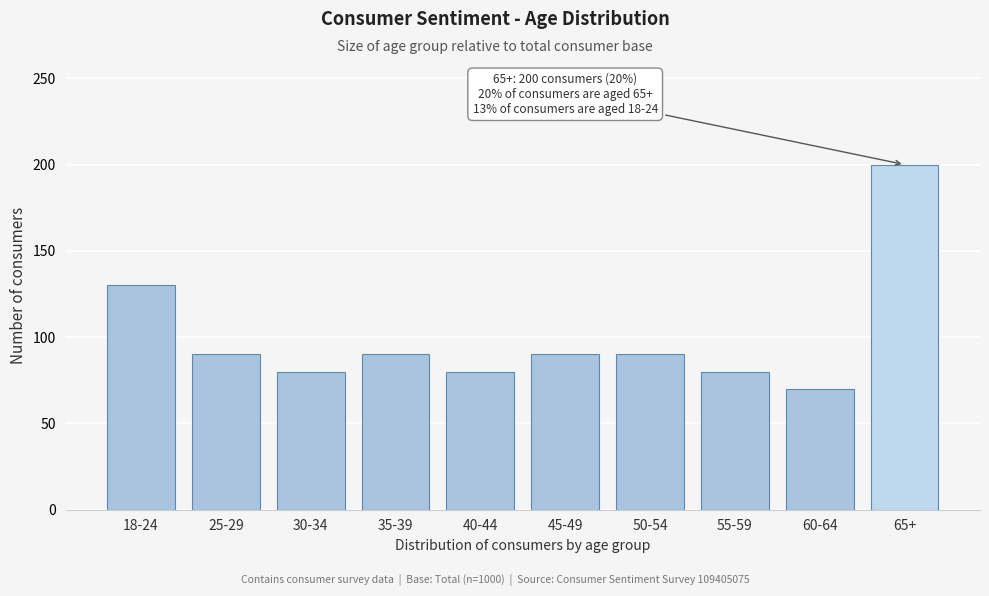

Reading left to right, extract all data points from this chart.

18-24=130	25-29=90	30-34=80	35-39=90	40-44=80	45-49=90	50-54=90	55-59=80	60-64=70	65+=200